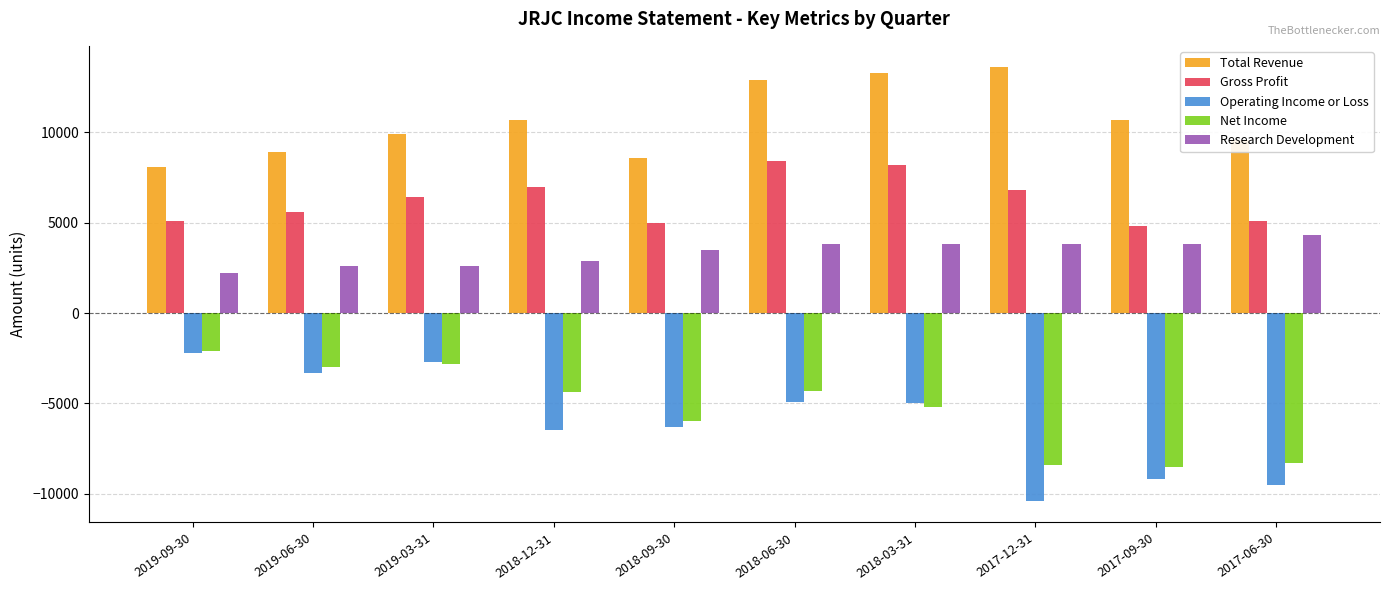

Is the value of Research Development at 2017-12-31 greater than the value of Operating Income or Loss at 2019-06-30?

Yes